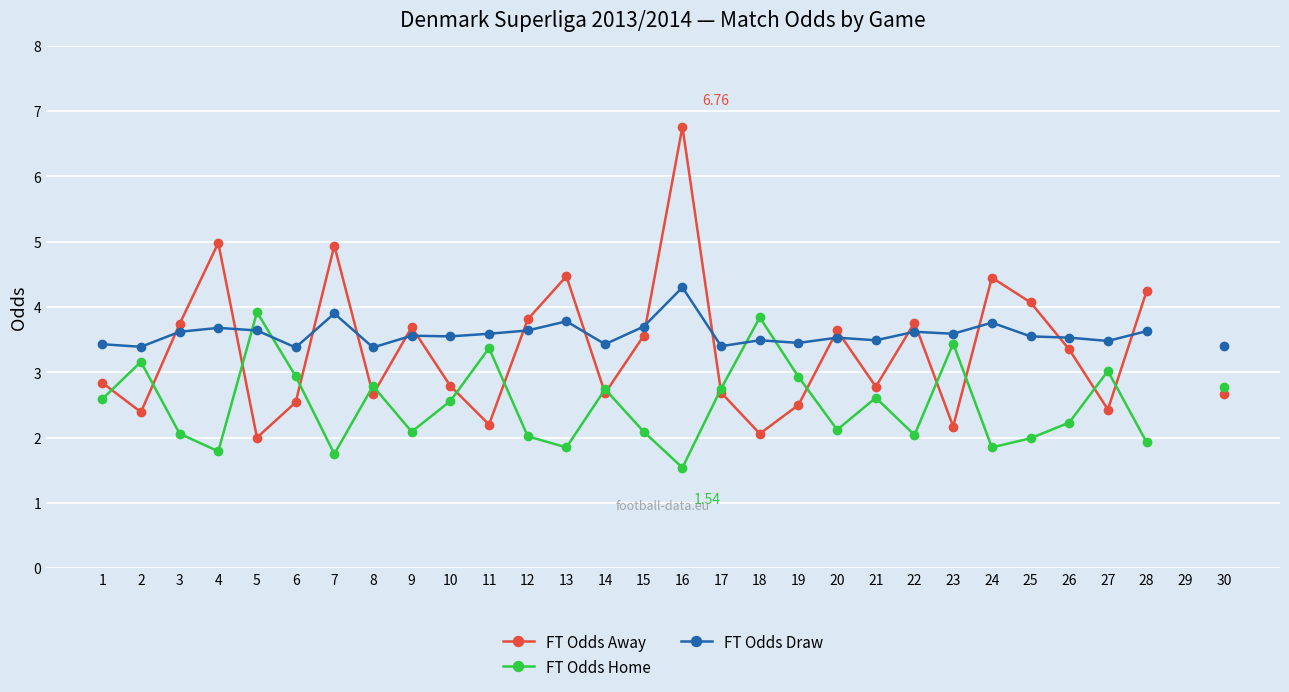

At which label does FT Odds Away reach its peak?

16